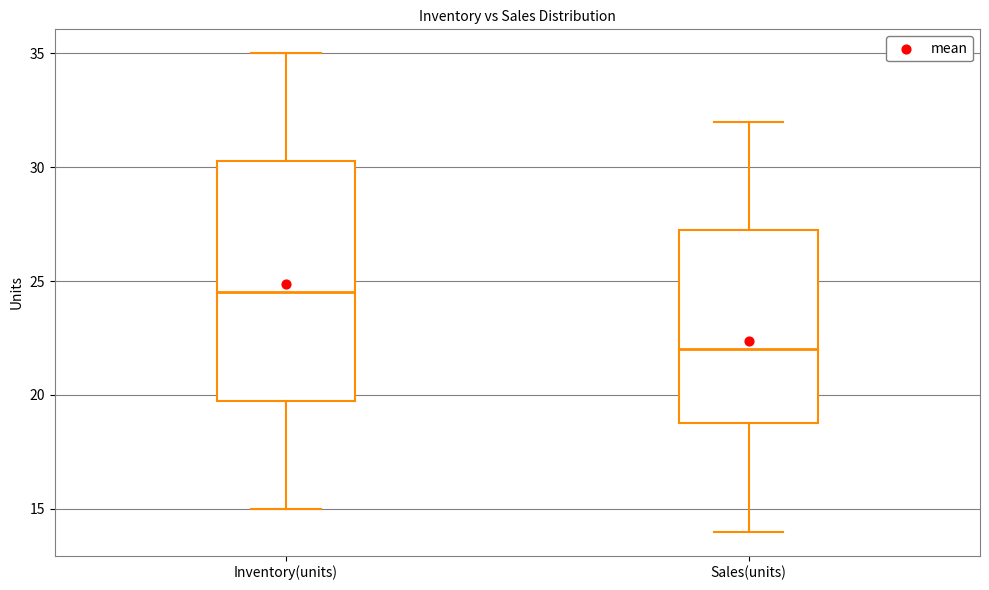

Comparing the boxes themselves (not the whiskers), which one is the tallest?

Inventory(units)